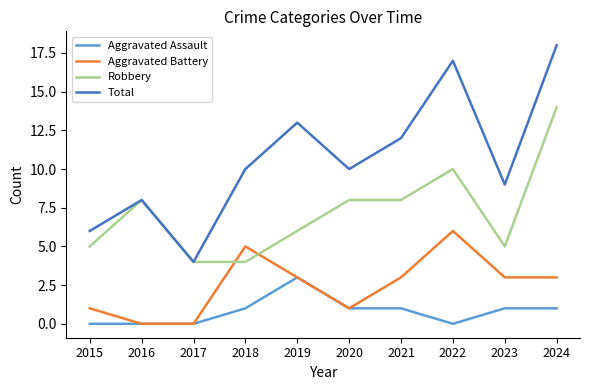

List the series in order of their peak value, highest first.

Total, Robbery, Aggravated Battery, Aggravated Assault